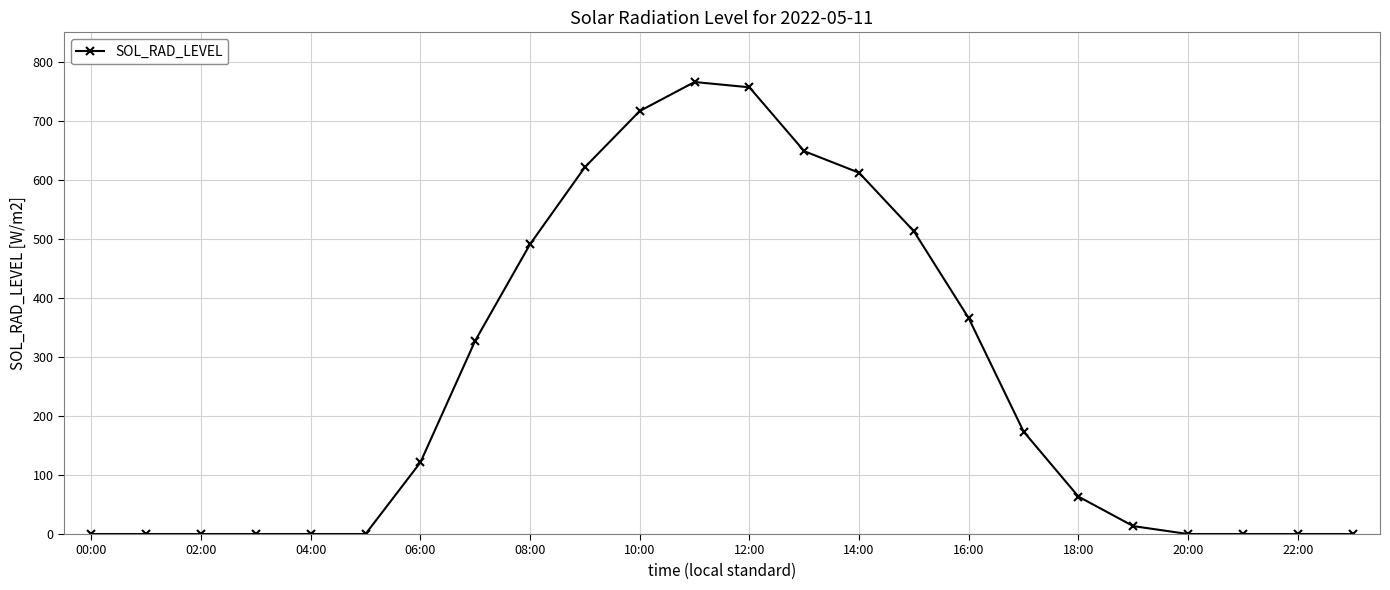

How many data points are above 121?

12